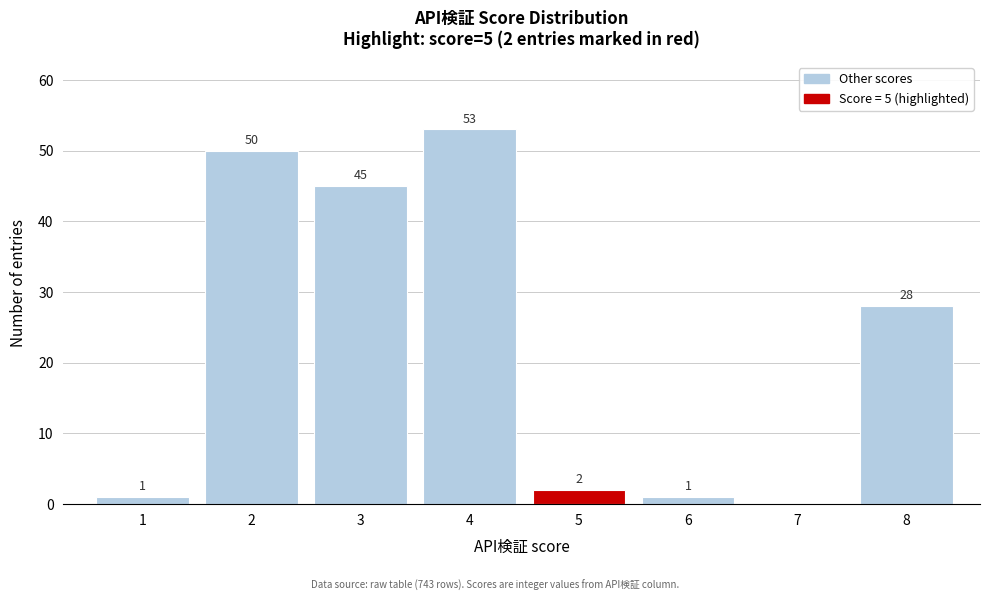

Reading left to right, extract all data points from this chart.

1=1	2=50	3=45	4=53	5=2	6=1	7=0	8=28